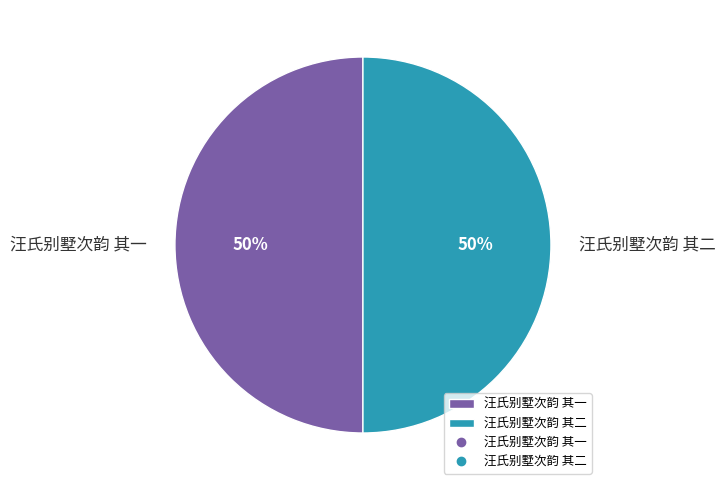

True or false: 汪氏别墅次韵 其一 accounts for 50% of the total.

True